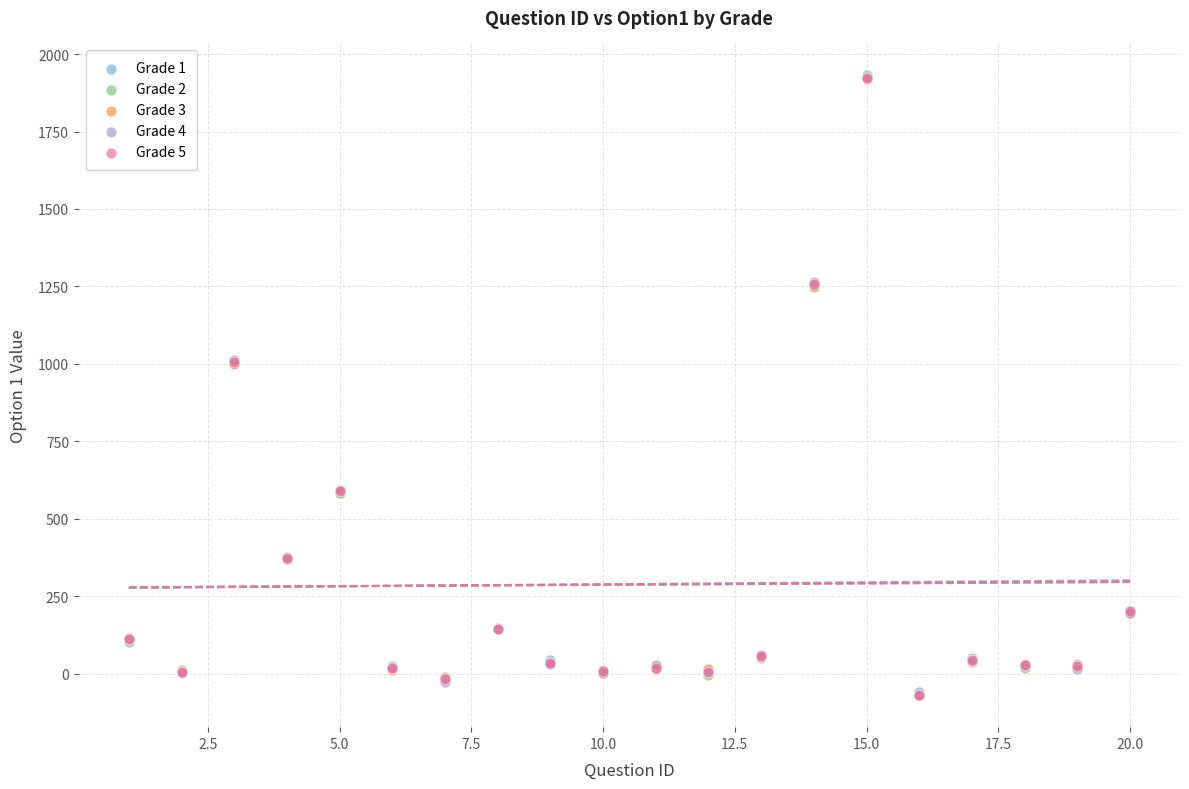

Which series has the widest spread of Y values?

Grade 2